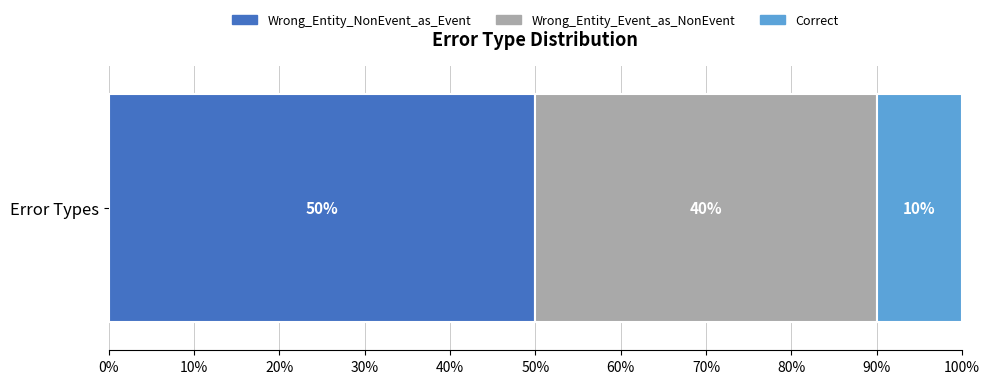

Rank the categories by Wrong_Entity_NonEvent_as_Event value from highest to lowest.

Error Types